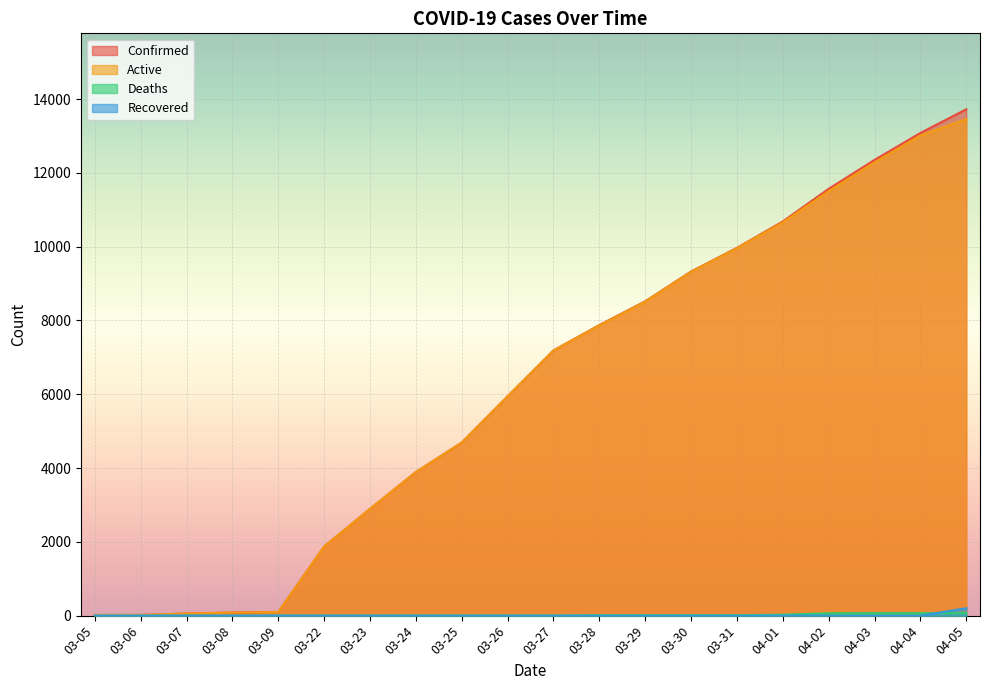

The Active series shows 7707 at 04-02. True or false?

False